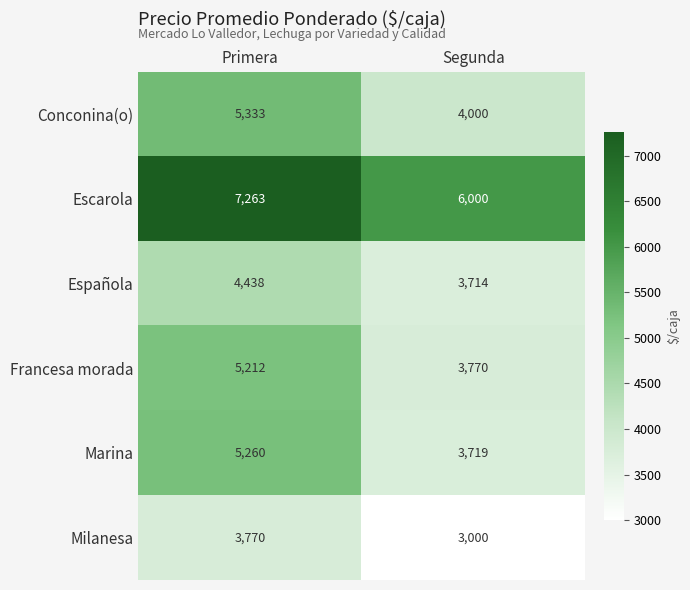

What is the greatest value displayed?

7263